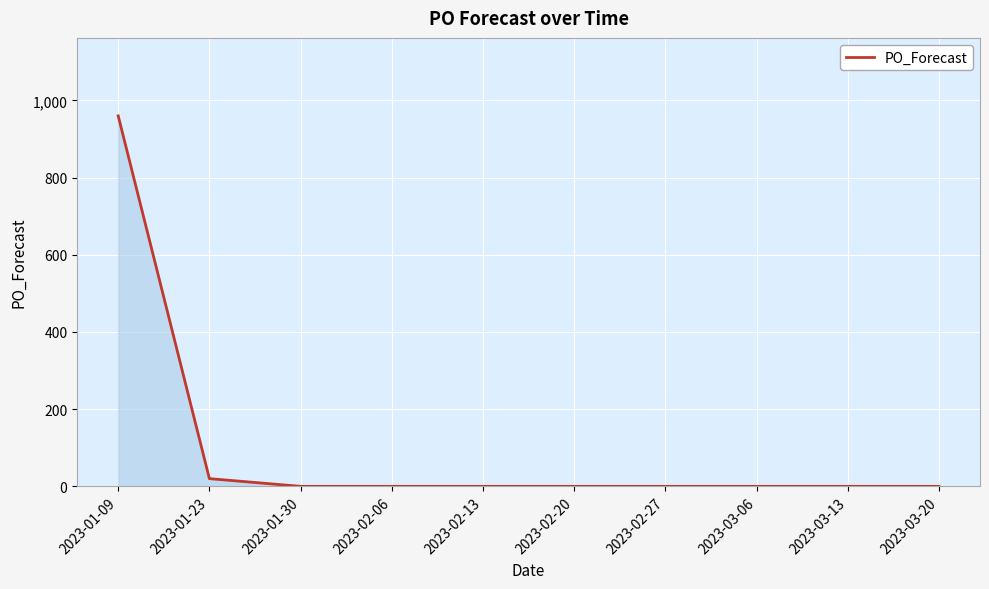

Between 2023-02-27 and 2023-01-09, which is larger?

2023-01-09